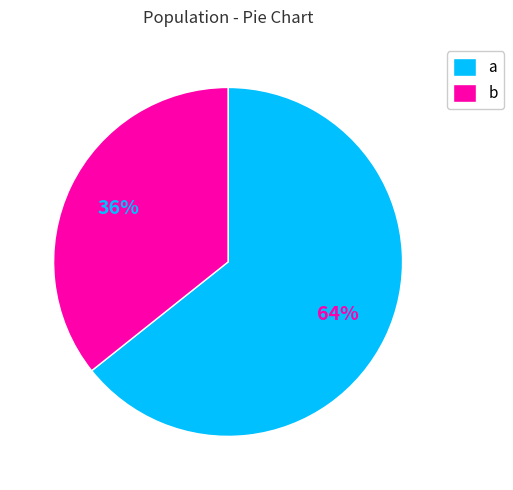

To the nearest percent, what is the combined percentage of a and b?

100%